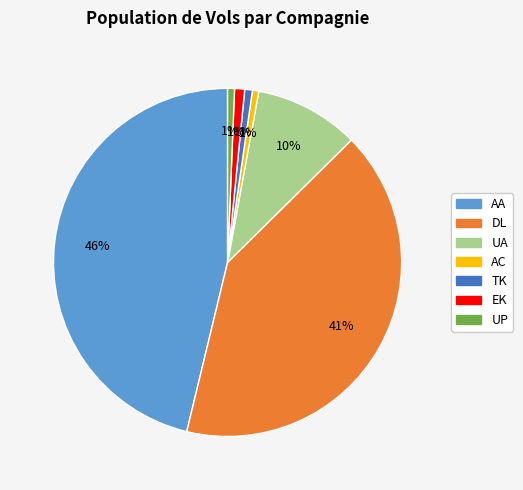

Do UA and AA together represent more than half of the pie?

Yes